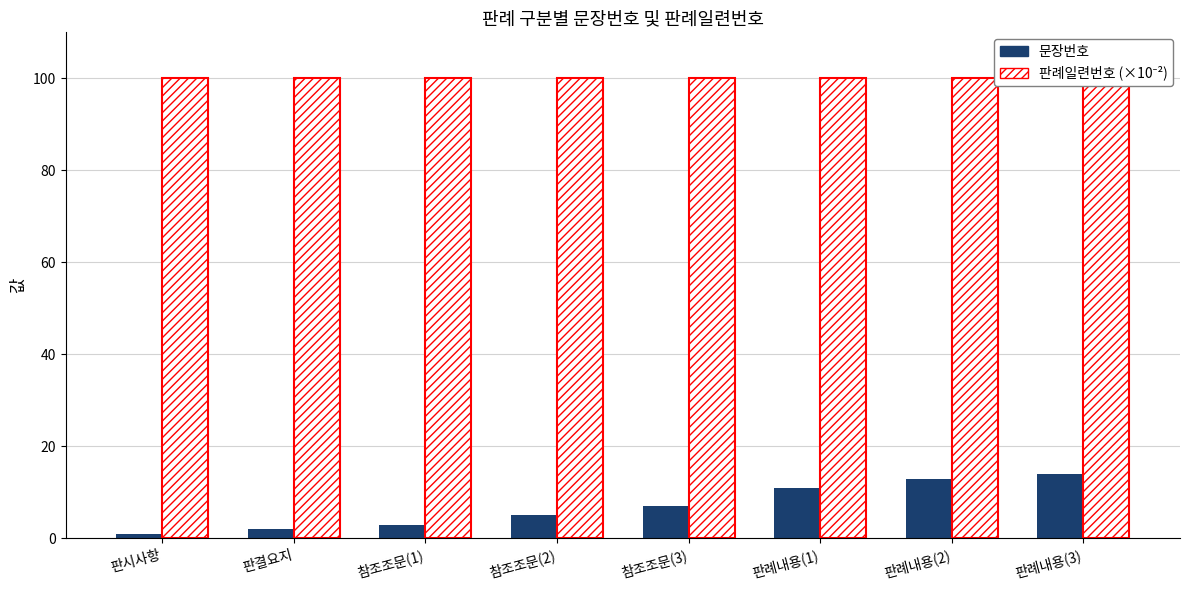

At which label does 문장번호 first exceed 7?

판례내용(1)